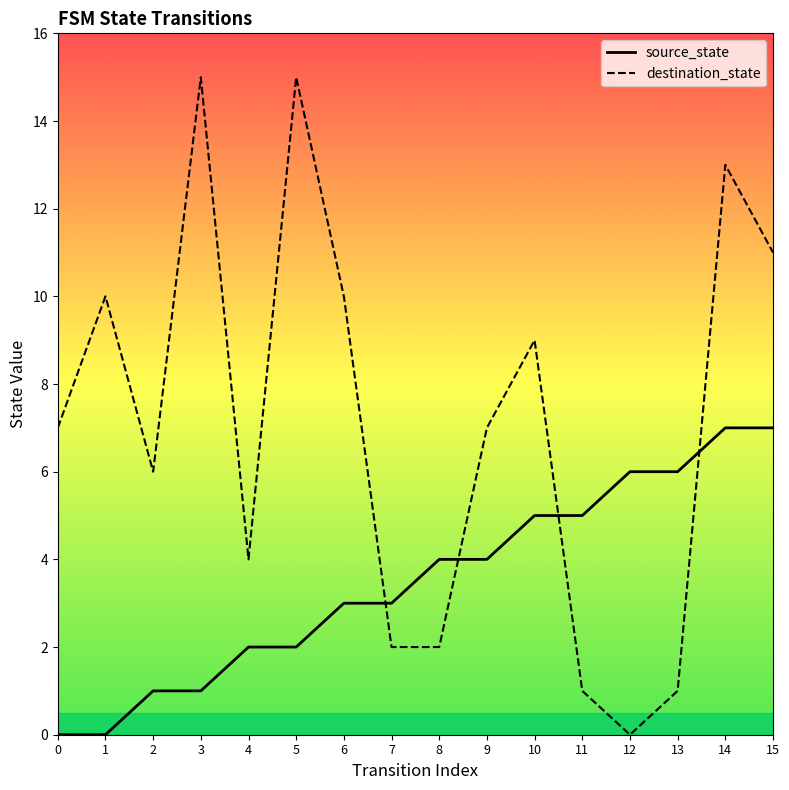

At which label is source_state closest to 3?

6